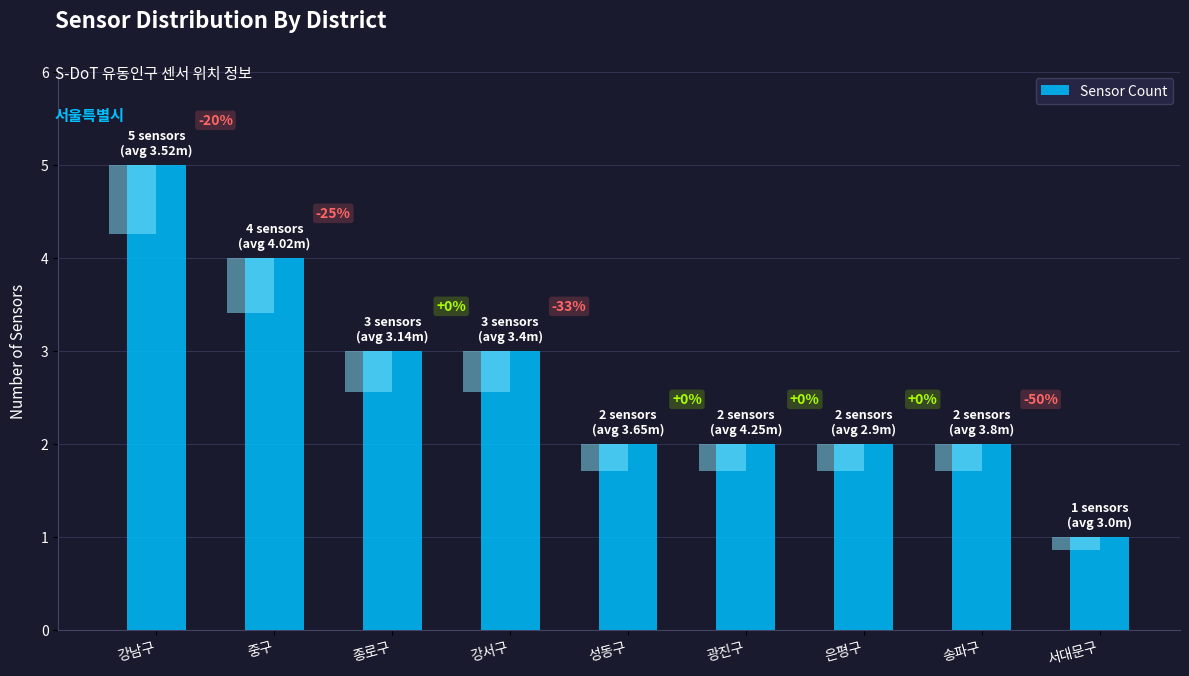

How many distinct data groups are displayed?

1